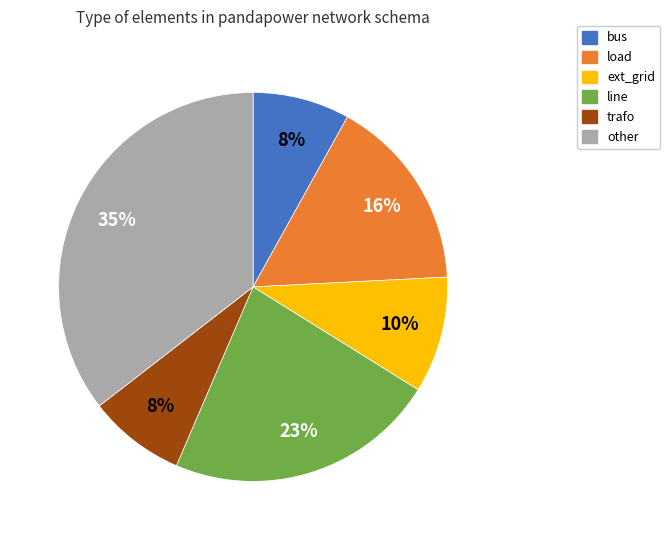

What percentage is the trafo slice, to the nearest percent?

8%